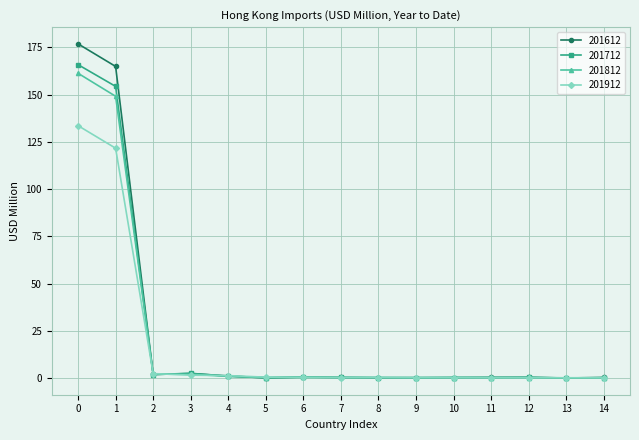

What is the value of the 201912 point at the 4th from the left?

1.7